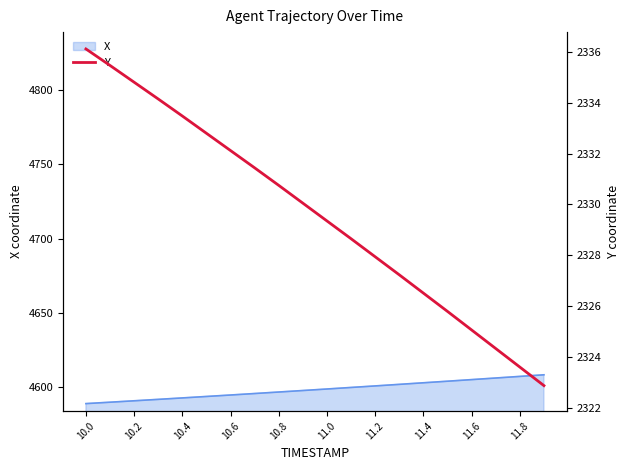

The value of X at 11.0 is 4598.9. True or false?

True